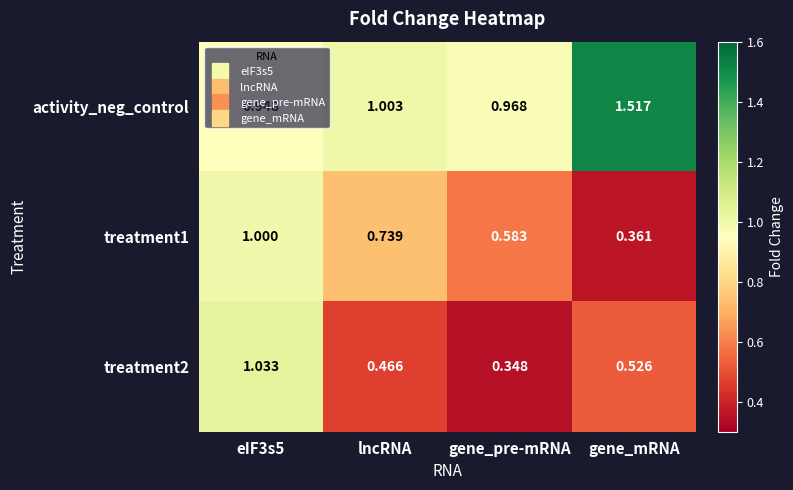

Where is treatment1 nearest to the value 0?

gene_mRNA